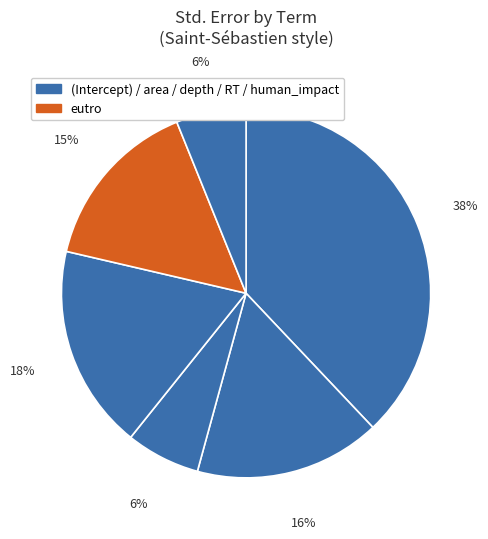

How many slices are in this pie chart?

6